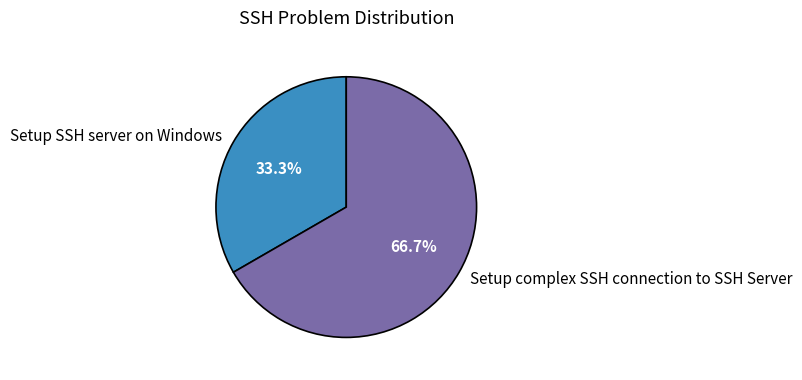

To the nearest percent, what portion does Setup complex SSH connection to SSH Server represent?

67%